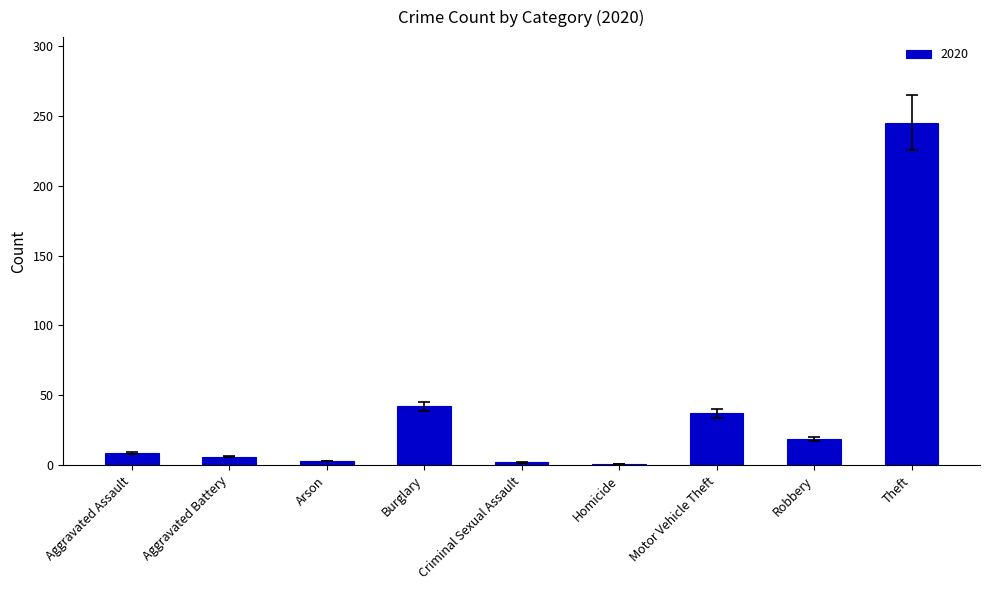

What is the difference between the second highest and minimum values?

41